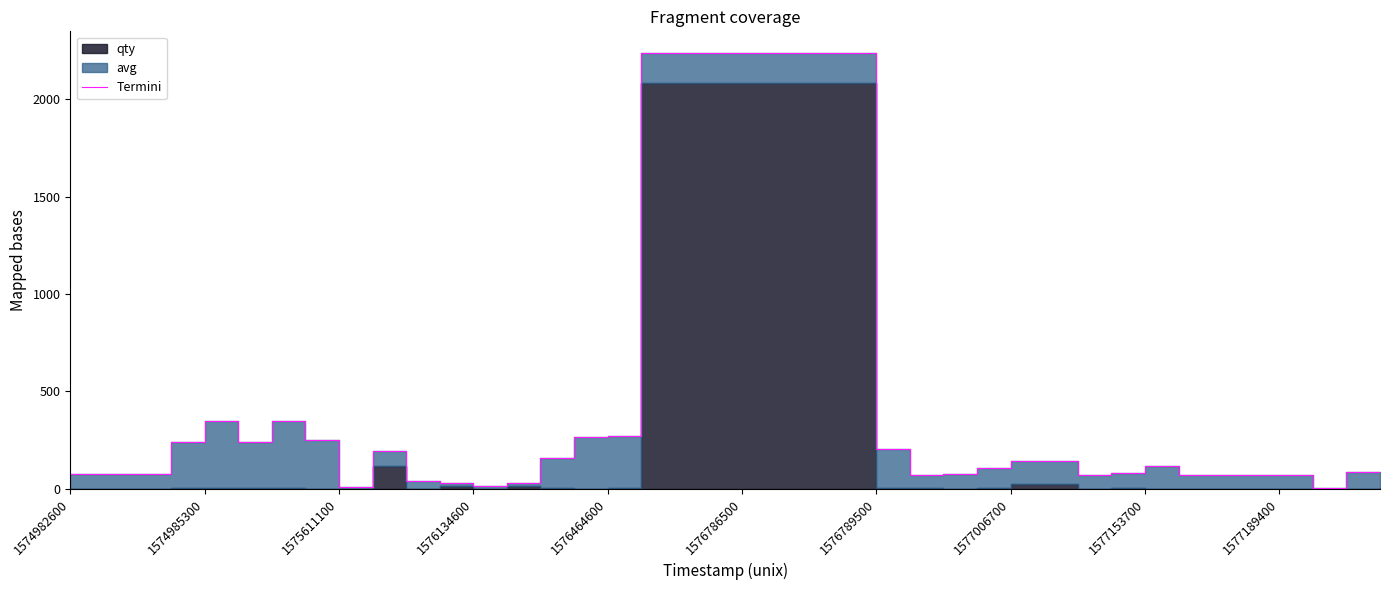

Does the chart have visible grid lines?

No